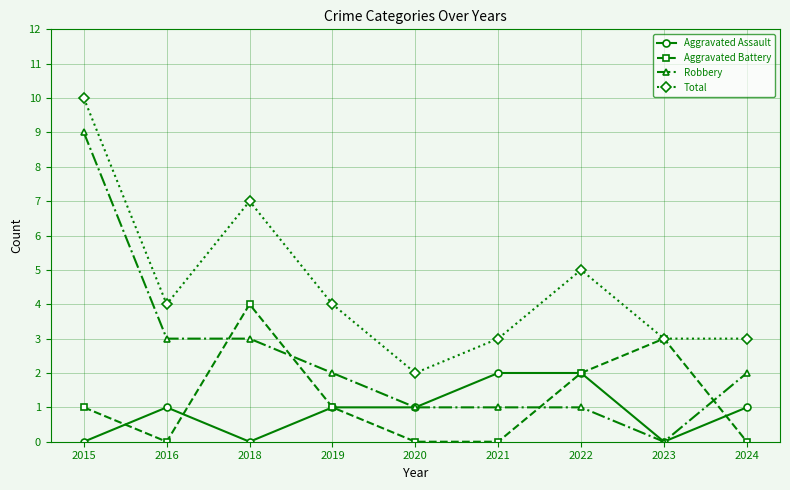

Between 2020 and 2022, which series saw the biggest shift?

Total